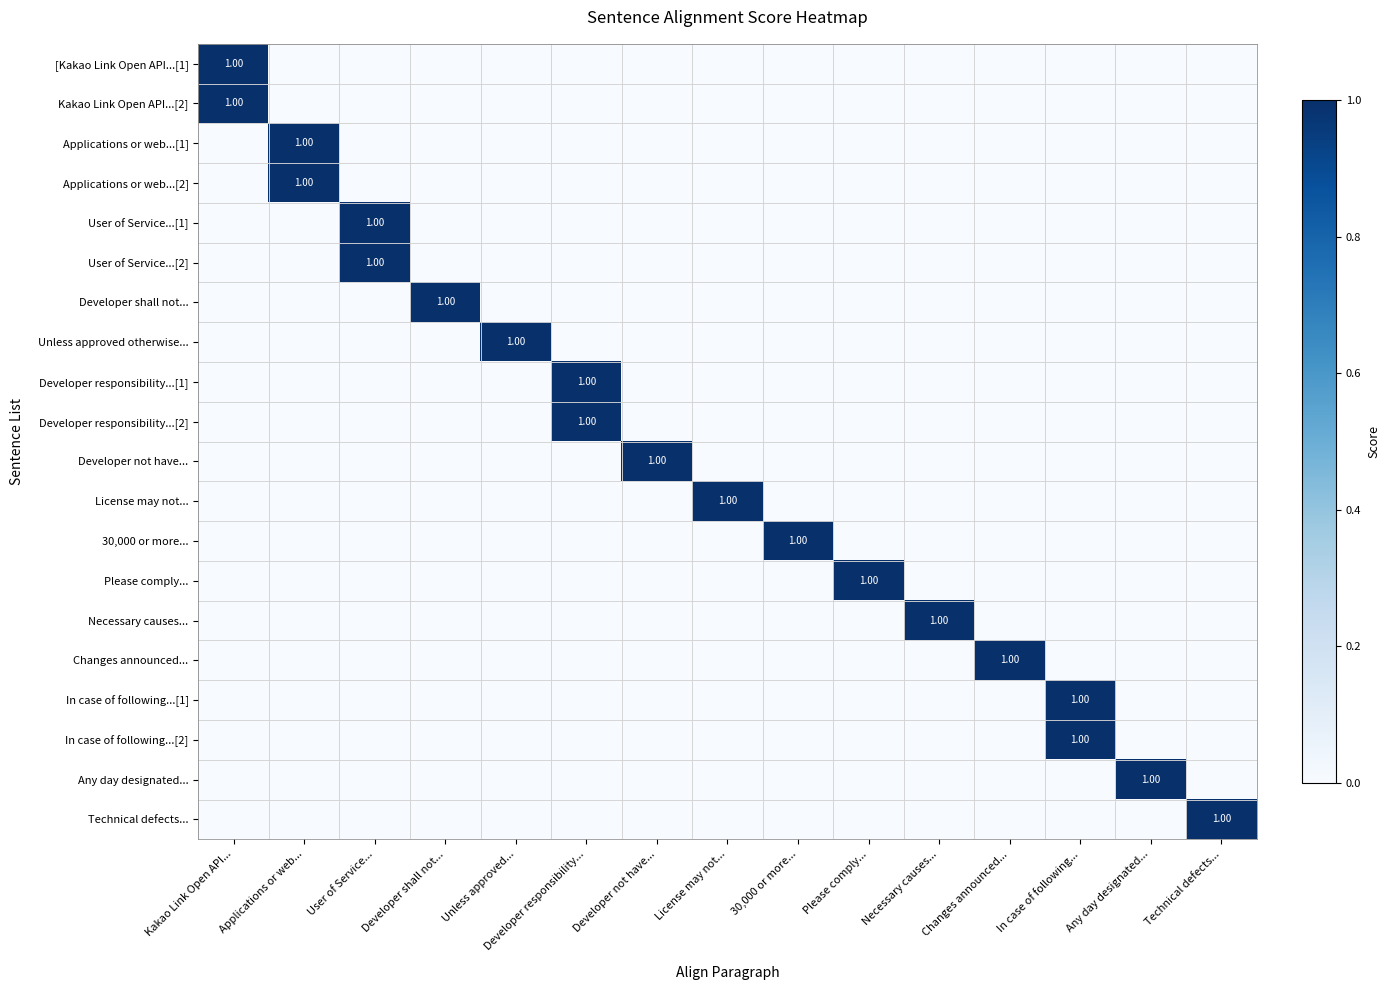

How many Developer responsibility...[2] values are between 0 and 1?

15